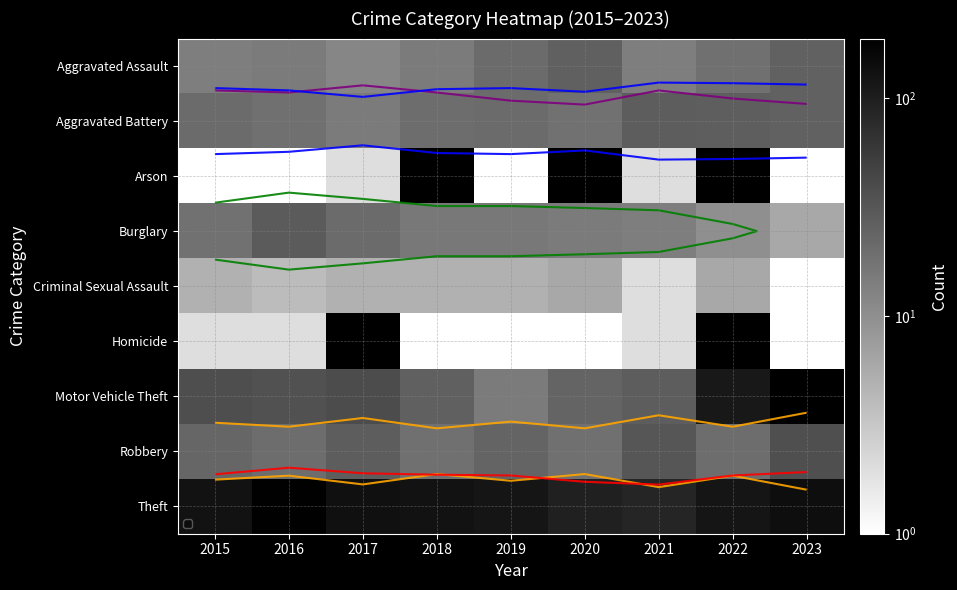

What is the smallest value displayed?

1.0